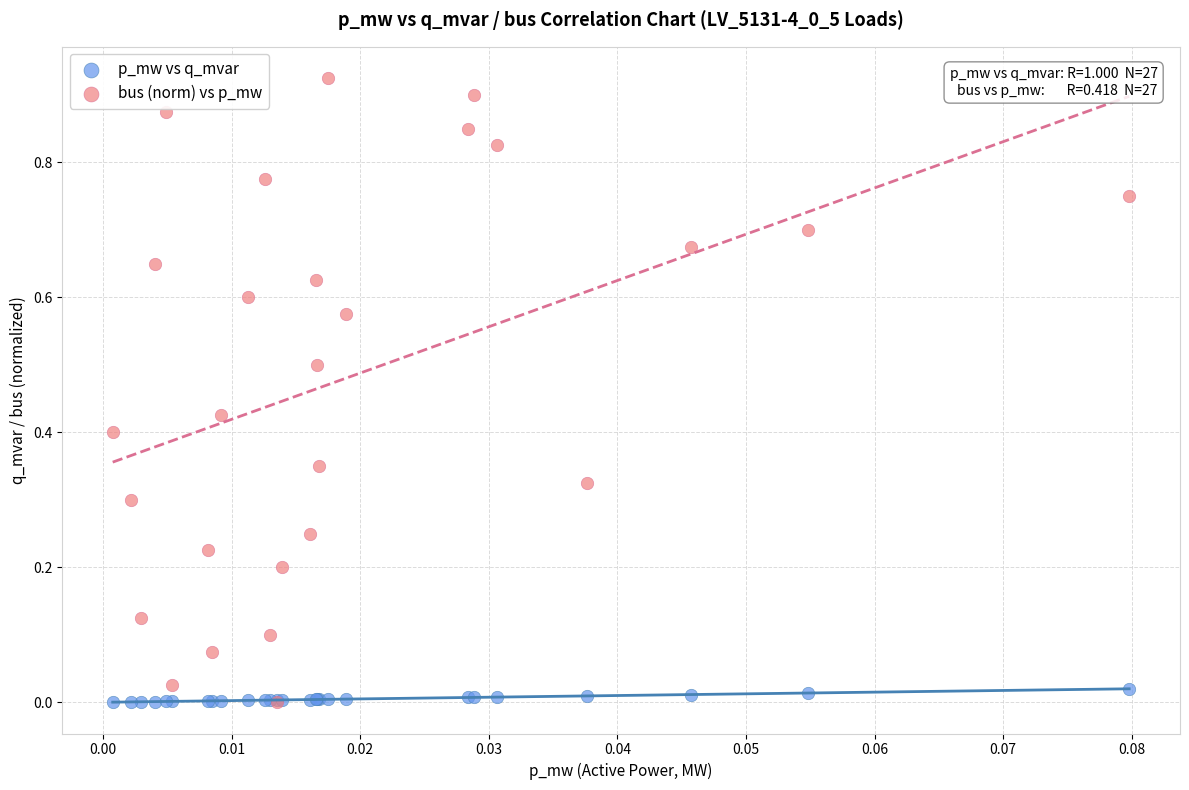

Which series has the widest spread of Y values?

bus (norm) vs p_mw